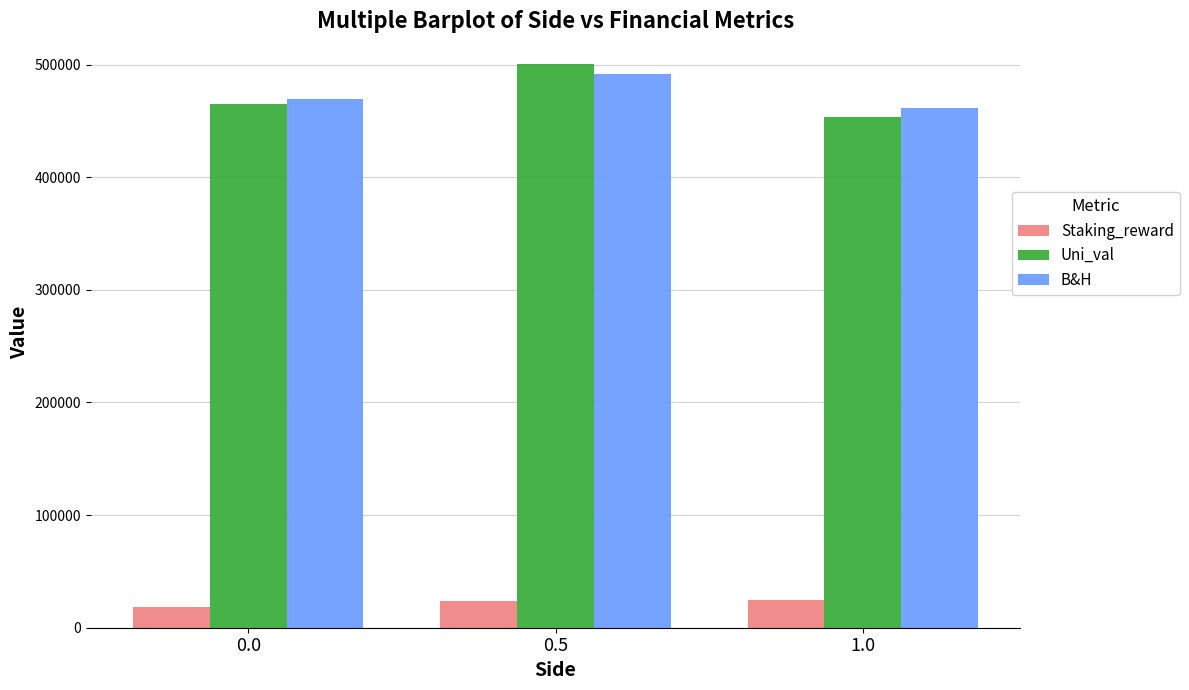

What is the spread (max minus min) of values at 0.0?

451010.3